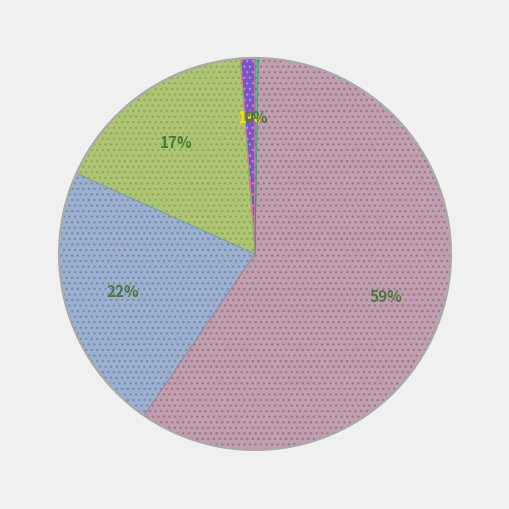

To the nearest percent, what is the average slice percentage?

20%